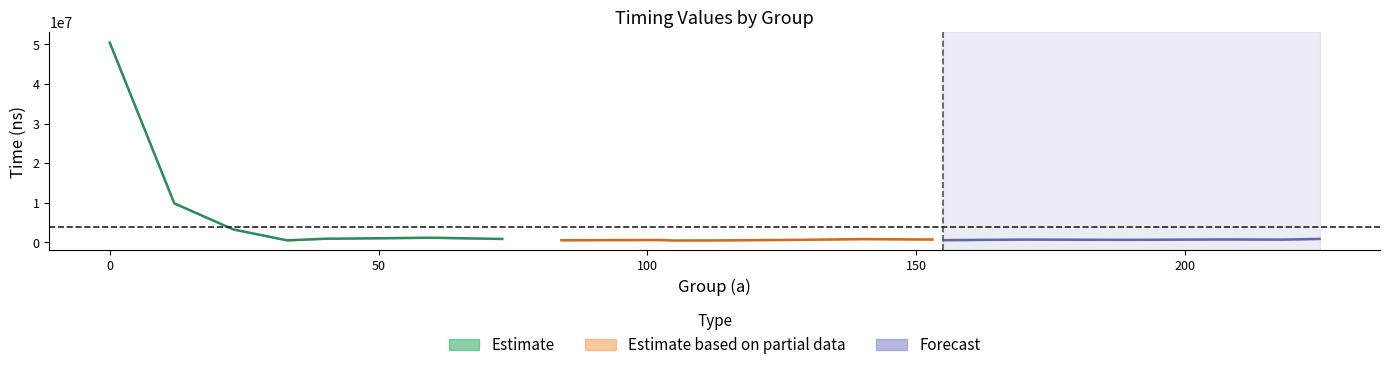

List the labels in order of tiempo3 value, largest first.

0, 12, 23, 60, 40, 73, 225, 140, 207, 153, 170, 218, 129, 190, 102, 155, 84, 33, 112, 105